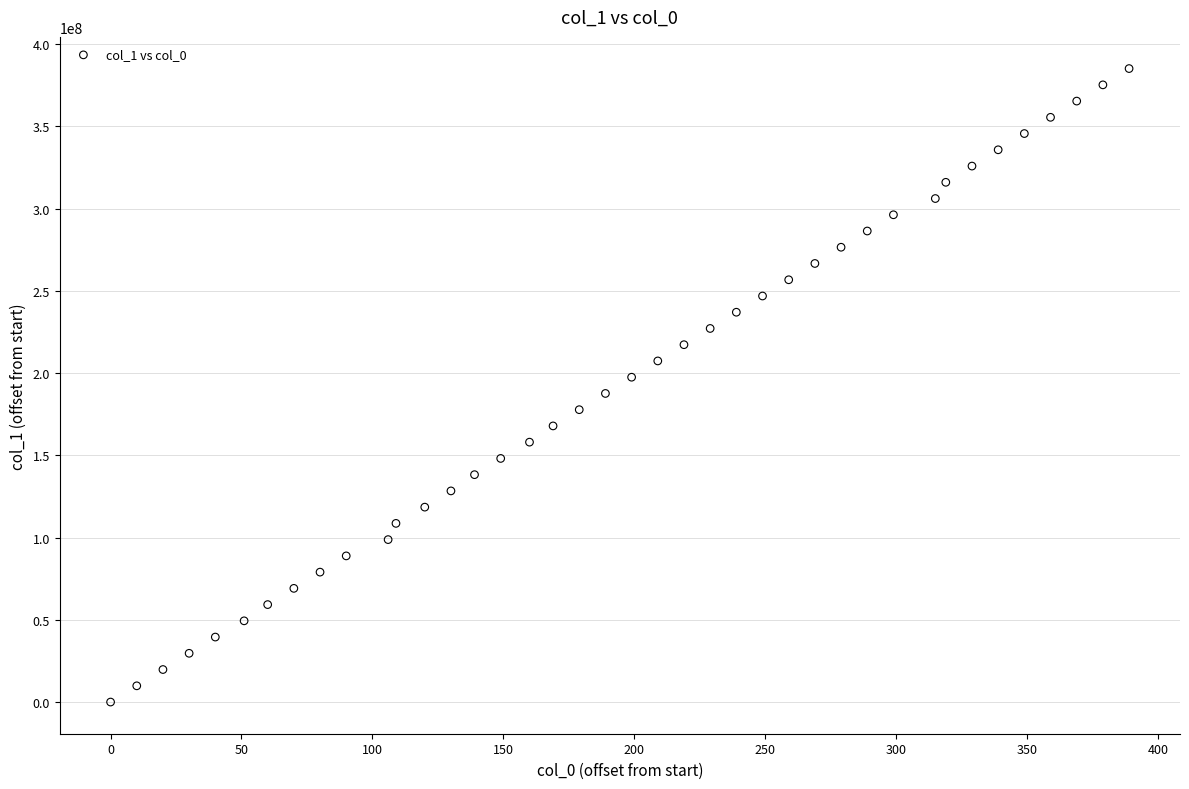

What is the range of X values (max minus min)?

389